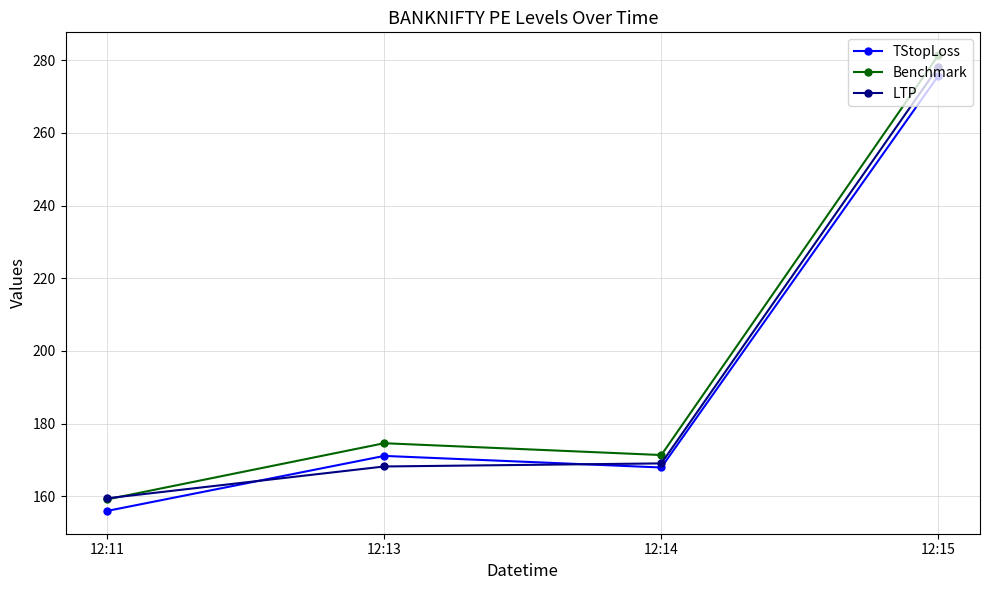

What is the value of the TStopLoss point at the 4th from the left?

275.8